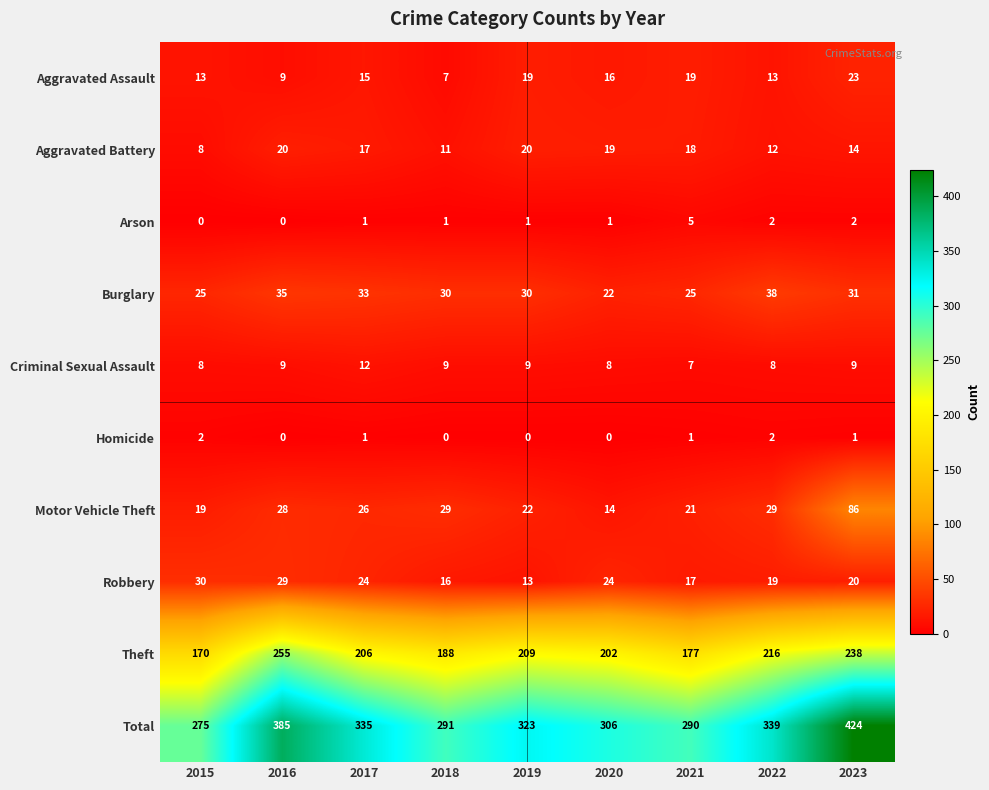

How many categories are shown in the chart?

9